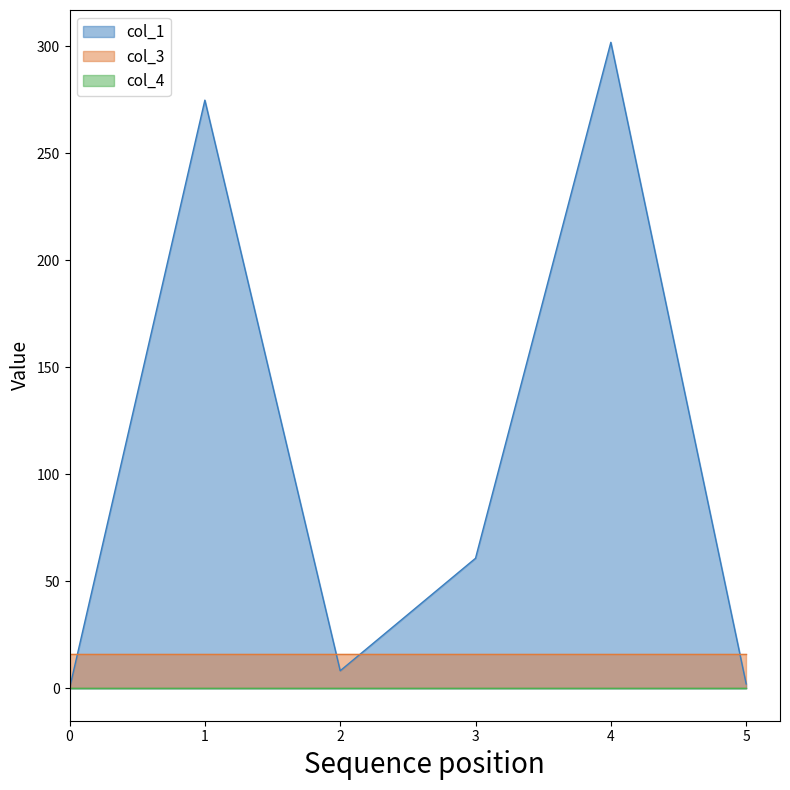

Is it true that col_1 equals 447.7 at 1?

False